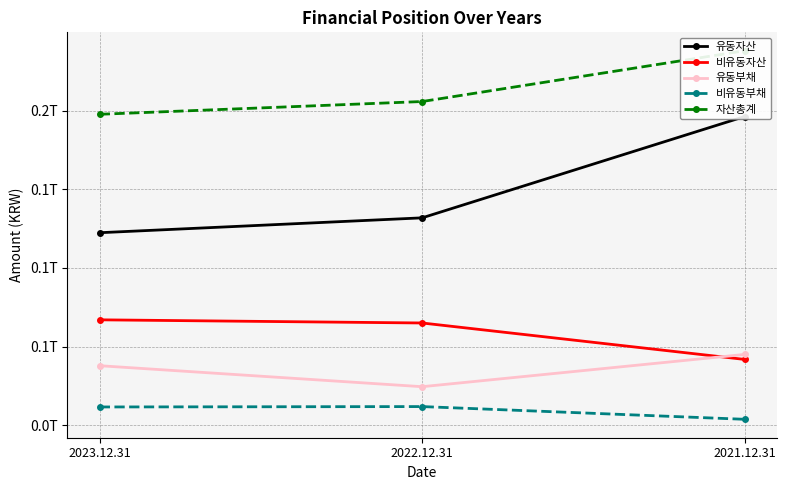

What is the sum of all 비유동부채 values?

27184423707